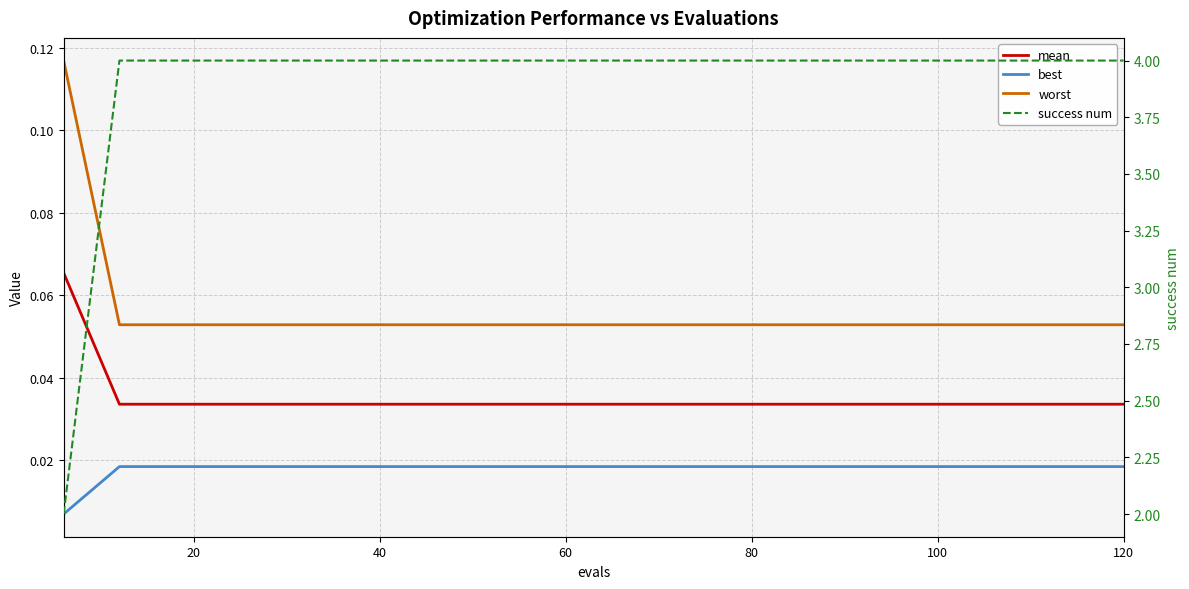

The best series shows 0.0 at 0. True or false?

False